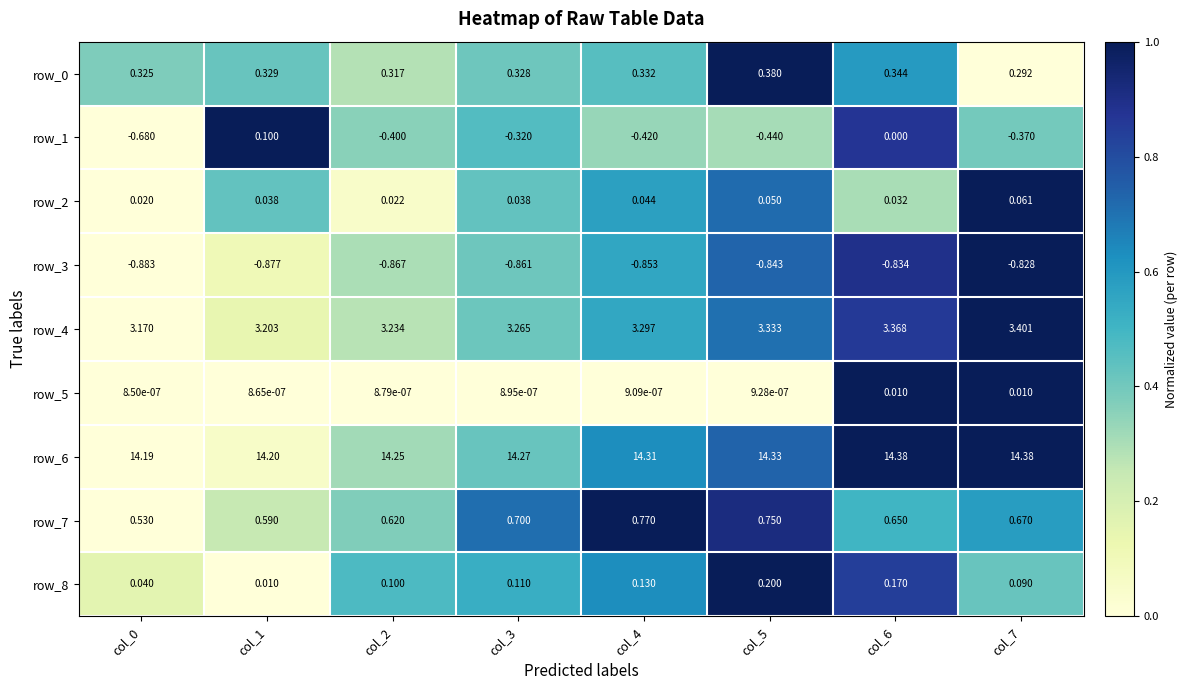

Is the value of row_2 at col_3 greater than the value of row_8 at col_2?

No